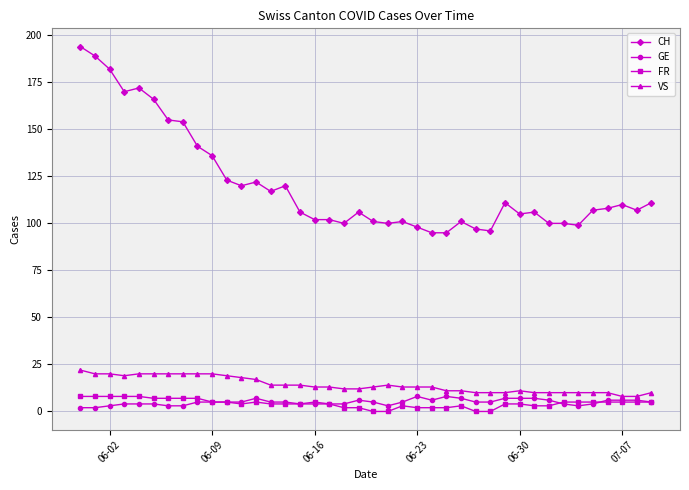

Which series has the largest total across all categories?

CH